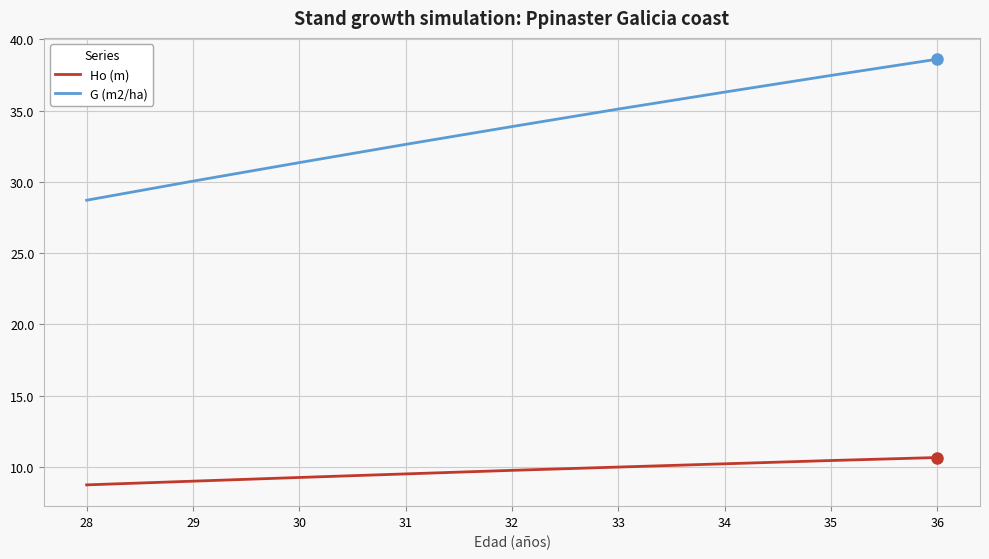

List the series in order of their overall mean, lowest first.

Ho (m), G (m2/ha)